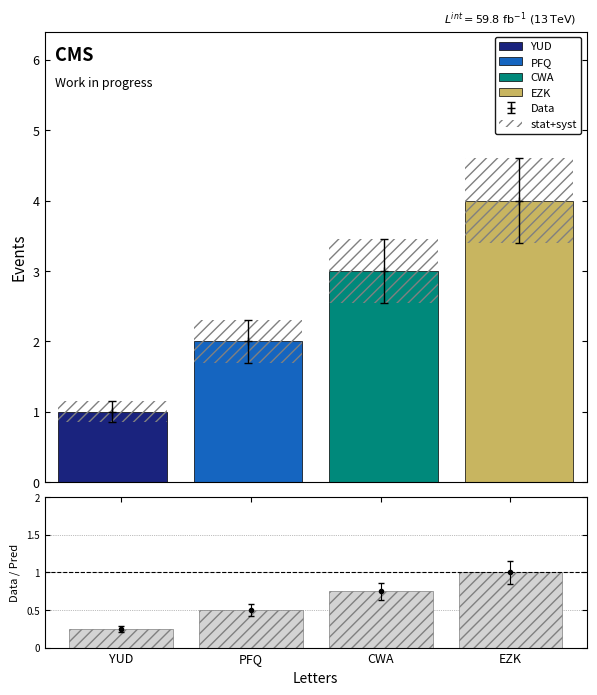

What is the ratio of the value at YUD to the value at EZK?

0.2